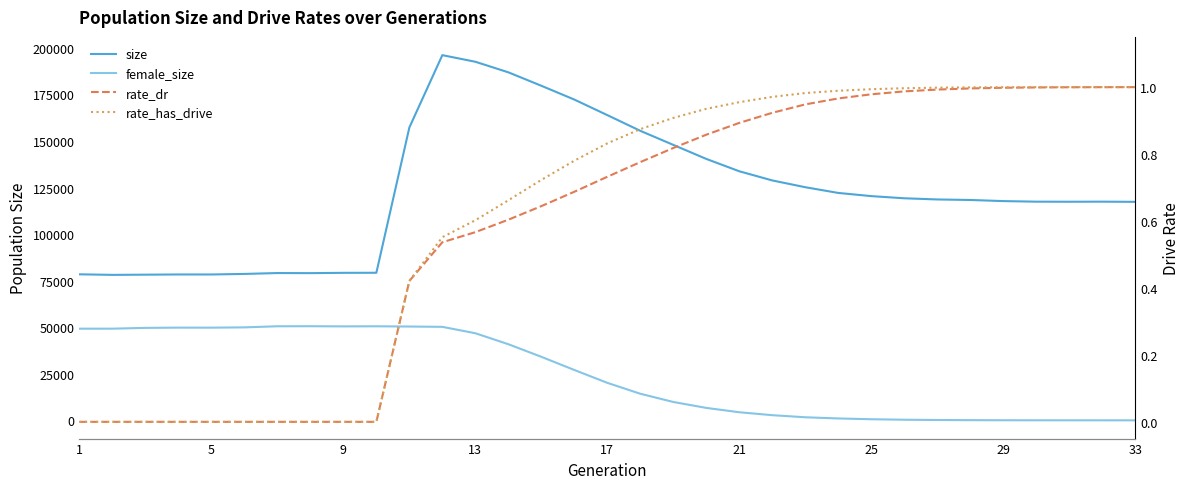

Reading left to right, extract all data points from this chart.

size: 78407.0	78107.0	78216.0	78326.0	78318.0	78613.0	79086.0	79040.0	79198.0	79235.0	157234.0	196097.0	192549.0	186877.0	179657.0	172246.0	163896.0	155460.0	147909.0	140373.0	133741.0	128818.0	125176.0	122107.0	120397.0	119237.0	118606.0	118323.0	117728.0	117417.0	117378.0	117421.0	117320.0
female_size: 49206.0	49212.0	49646.0	49779.0	49759.0	49917.0	50507.0	50532.0	50445.0	50498.0	50367.0	50198.0	46762.0	40875.0	34113.0	27037.0	20126.0	14276.0	9856.0	6669.0	4337.0	2764.0	1638.0	1003.0	583.0	319.0	174.0	86.0	42.0	19.0	6.0	2.0	0.0
rate_dr: 0.0	0.0	0.0	0.0	0.0	0.0	0.0	0.0	0.0	0.0	0.4	0.5	0.6	0.6	0.6	0.7	0.7	0.8	0.8	0.9	0.9	0.9	0.9	1.0	1.0	1.0	1.0	1.0	1.0	1.0	1.0	1.0	1.0
rate_has_drive: 0.0	0.0	0.0	0.0	0.0	0.0	0.0	0.0	0.0	0.0	0.4	0.6	0.6	0.7	0.7	0.8	0.8	0.9	0.9	0.9	1.0	1.0	1.0	1.0	1.0	1.0	1.0	1.0	1.0	1.0	1.0	1.0	1.0